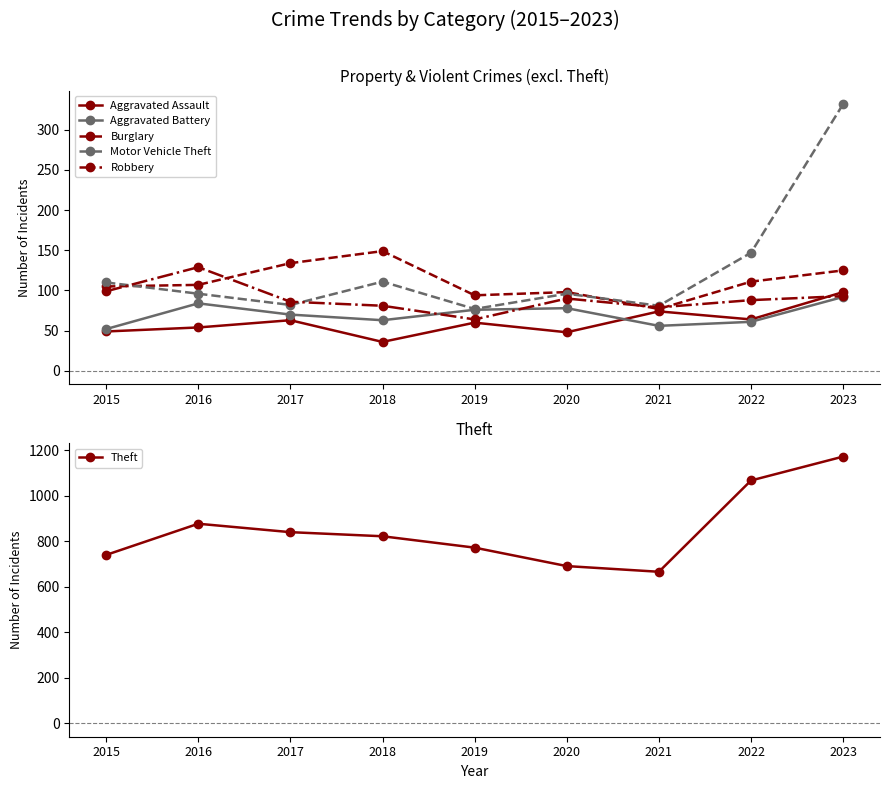

How many interior local valleys does the Robbery series have?

2